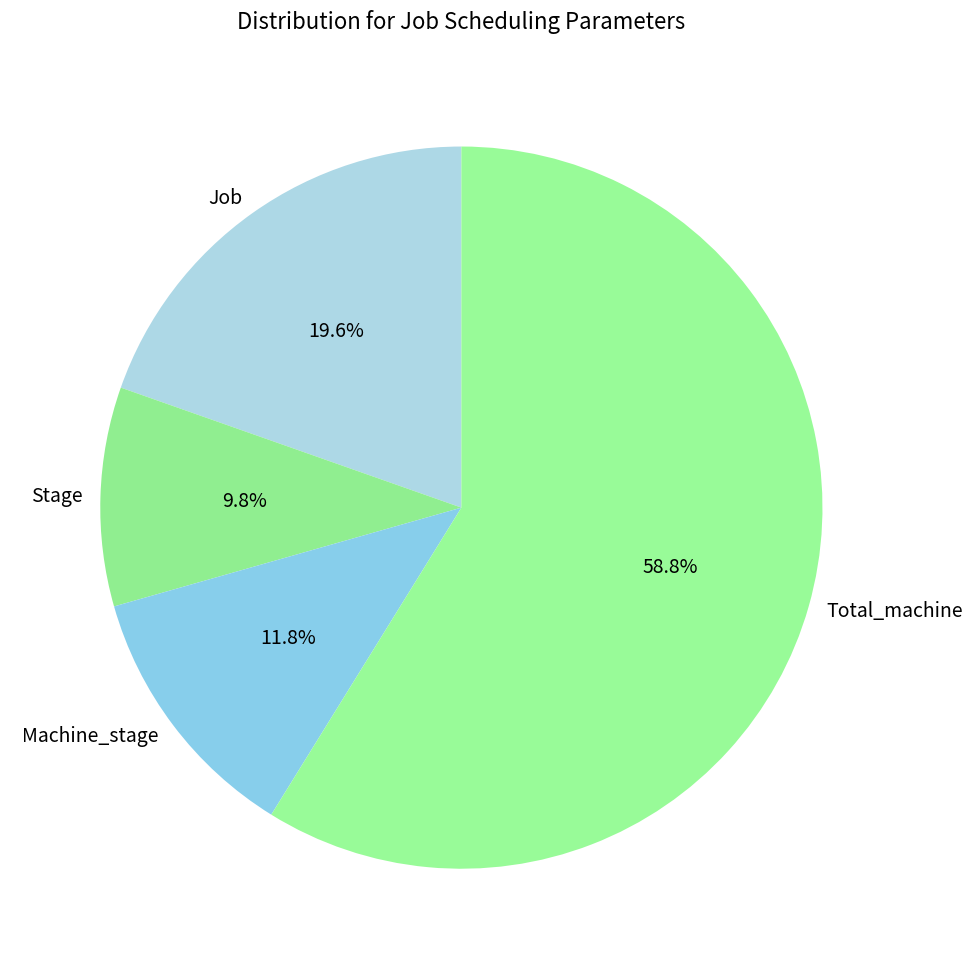

Does any single category account for the majority?

Yes